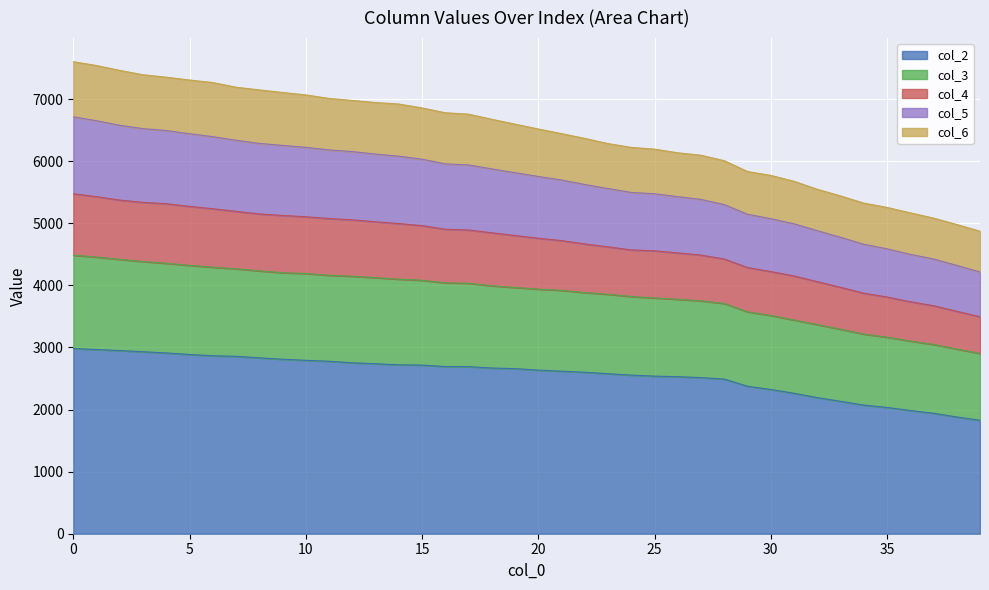

What is the highest value of the col_2 series?

2982.1